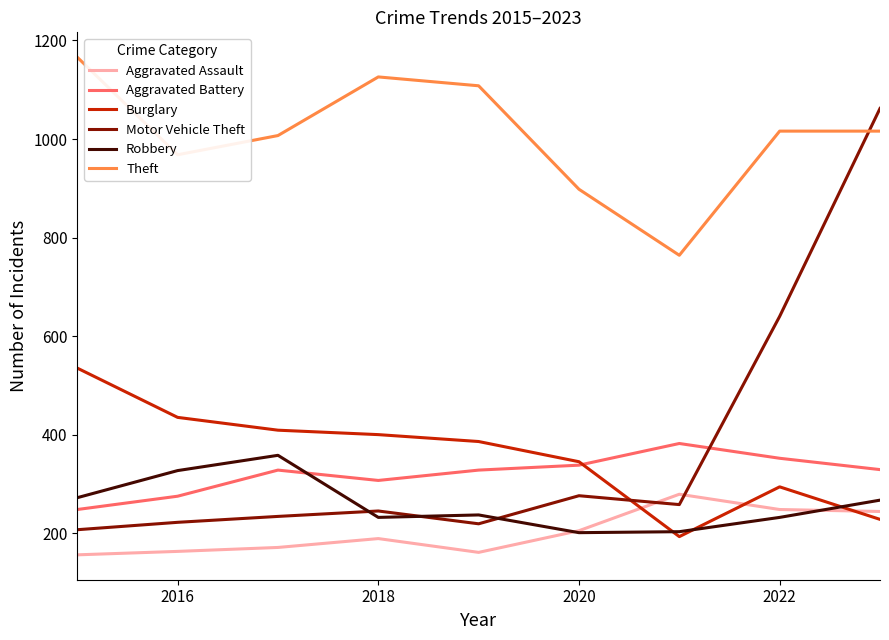

Which series has the largest total across all categories?

Theft